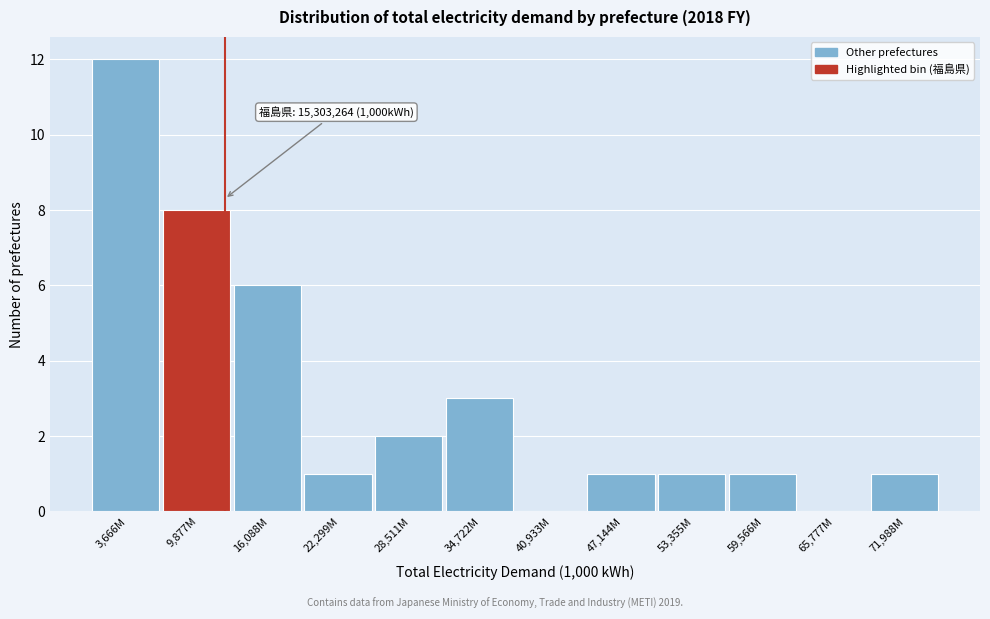

Reading left to right, what are all the values shown in this chart?

3,666M=12	9,877M=8	16,088M=6	22,299M=1	28,511M=2	34,722M=3	40,933M=0	47,144M=1	53,355M=1	59,566M=1	65,777M=0	71,988M=1